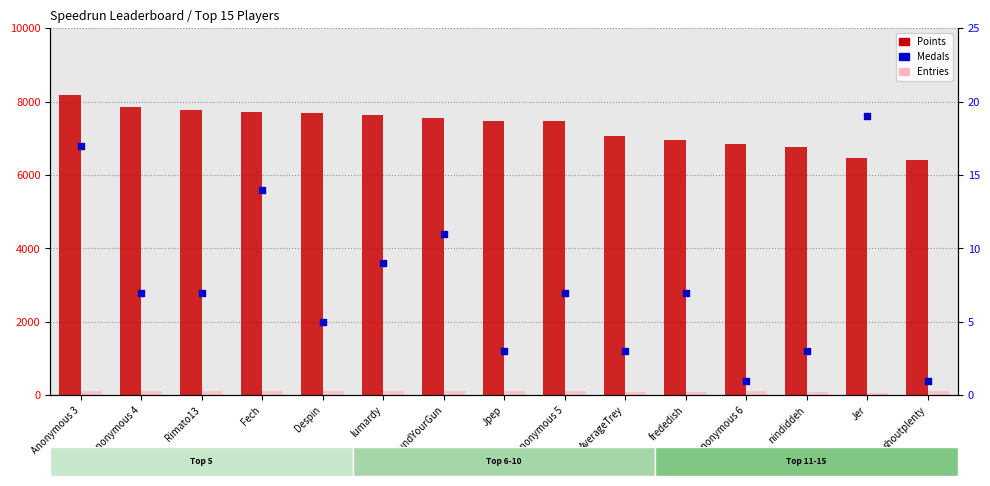

Which series has the largest total across all categories?

Points